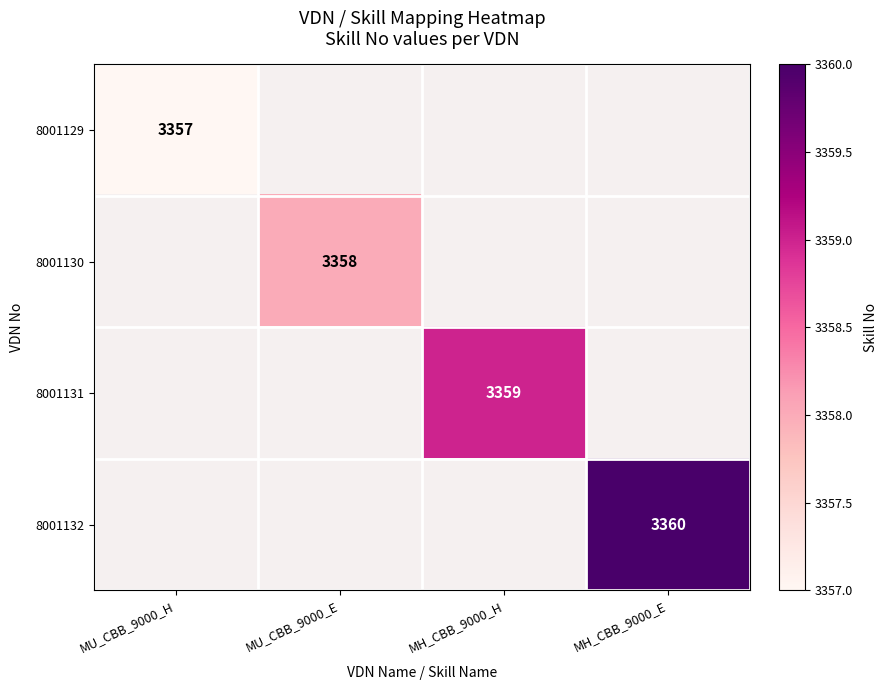

At how many categories does at least one series exceed 3358?

2